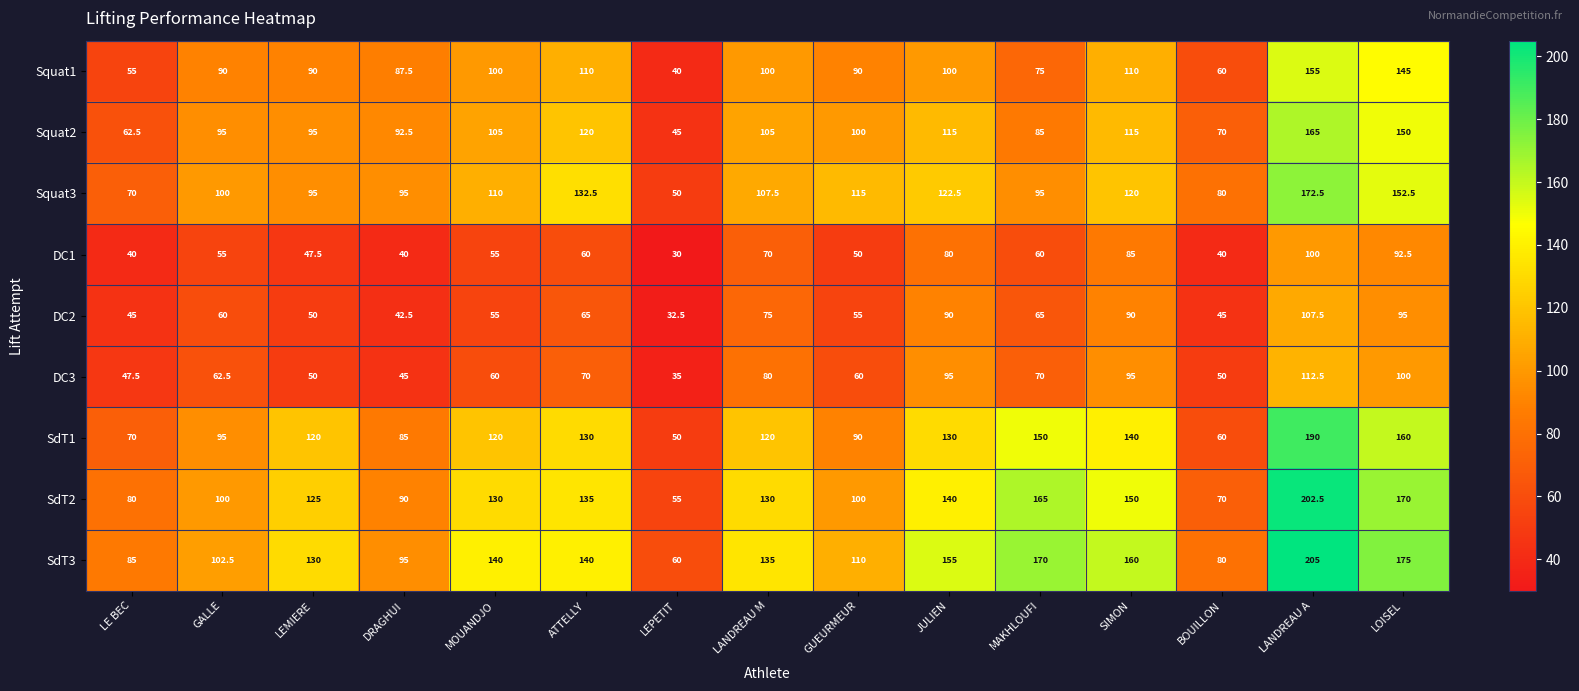

Rank the series by their maximum value, from highest to lowest.

SdT3, SdT2, SdT1, Squat3, Squat2, Squat1, DC3, DC2, DC1